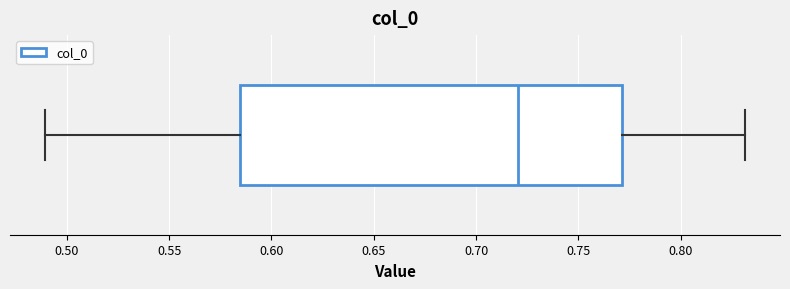

Read this box plot against the x-axis: the position of the median line, the range covered by the box, and the ends of both whiskers. The values are not printed on the chart, so give them approximately, as read against the axis.

median 0.720, box 0.585 to 0.770, whiskers 0.490 to 0.830